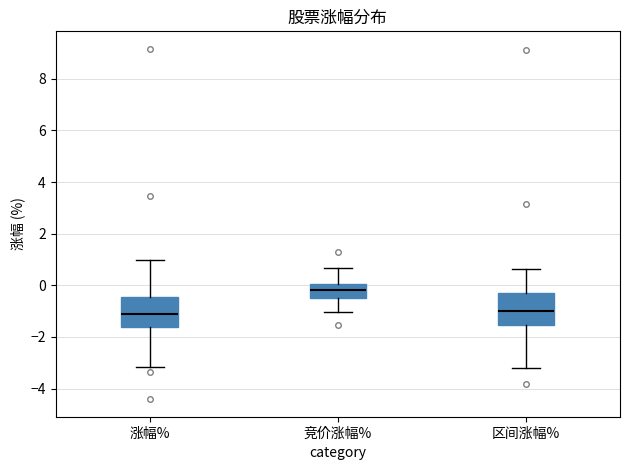

Which box's median line is the highest?

竞价涨幅%